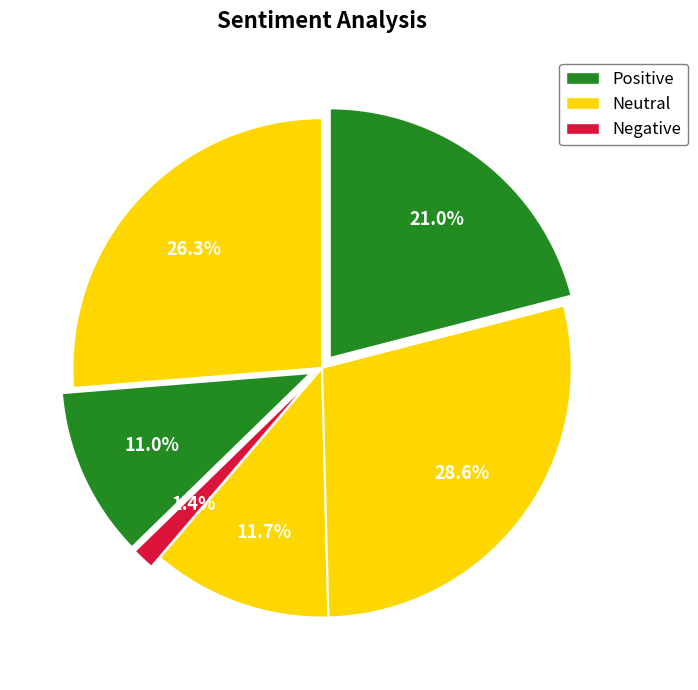

How many segments does this pie chart have?

6